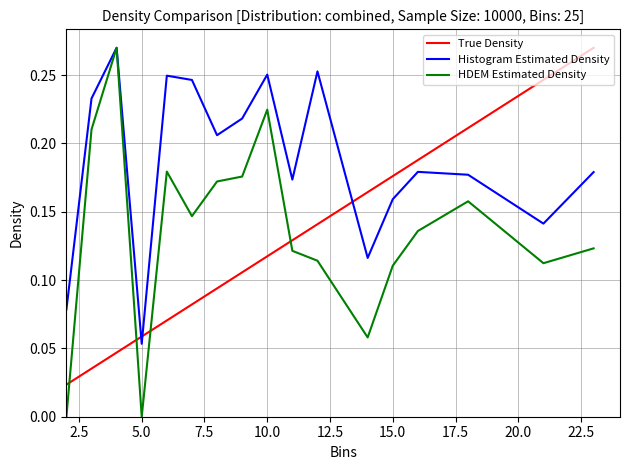

How many times do HDEM Estimated Density and True Density cross each other?

4